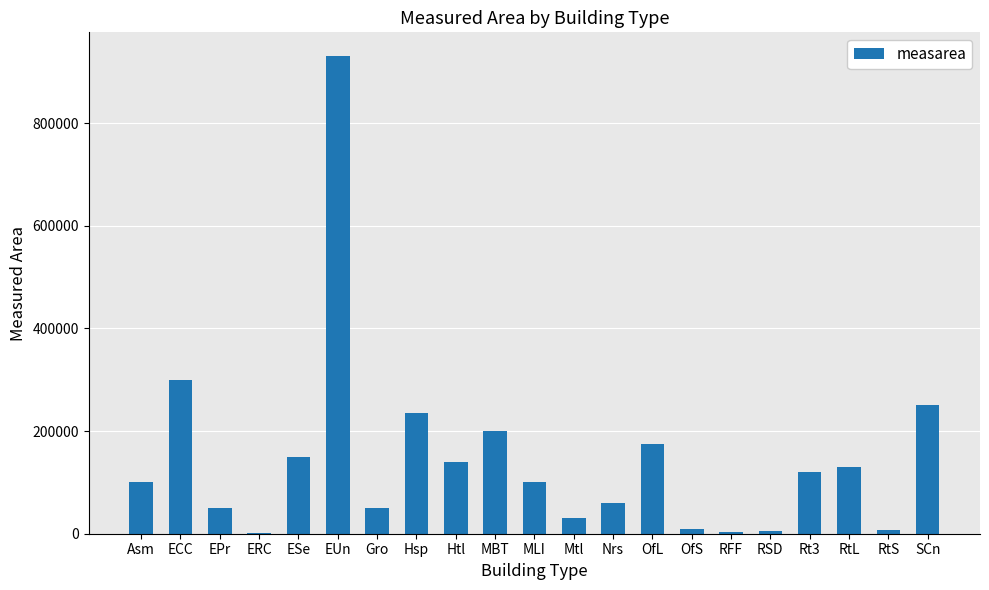

What is the maximum value shown in the chart?

930201.4